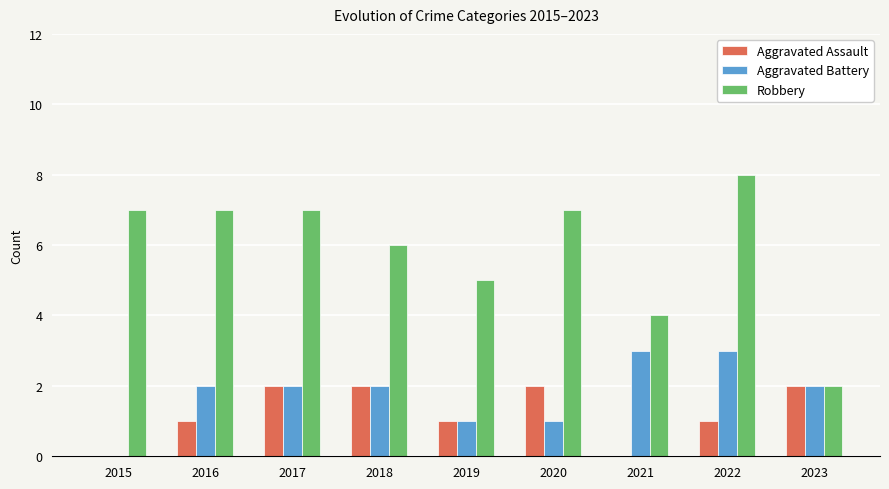

Is it true that Aggravated Battery equals 1 at 2020?

True